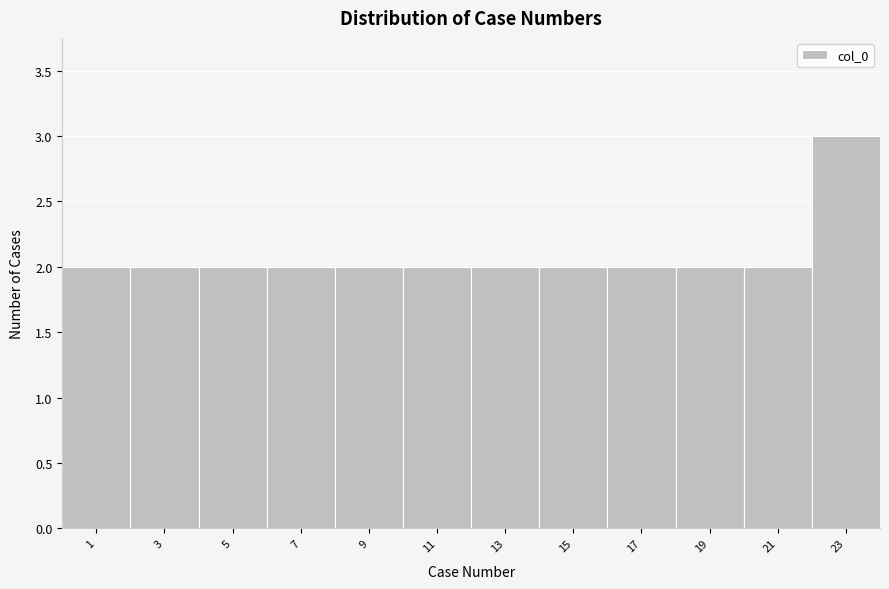

Reading left to right, transcribe all the data shown in this chart.

1=2	3=2	5=2	7=2	9=2	11=2	13=2	15=2	17=2	19=2	21=2	23=3